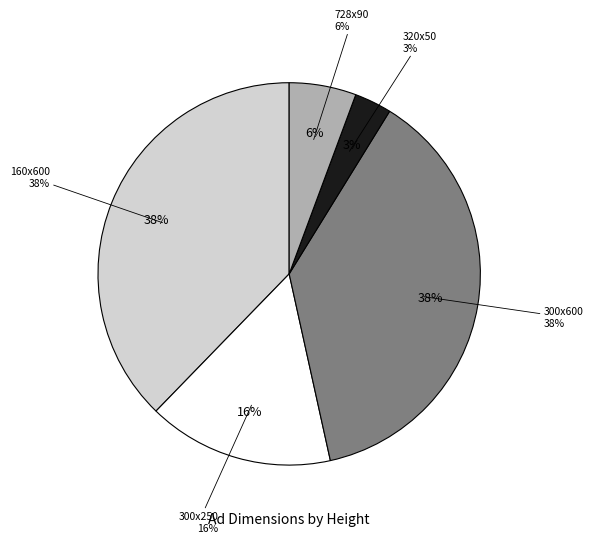

To the nearest percent, what portion does 300 represent?

16%